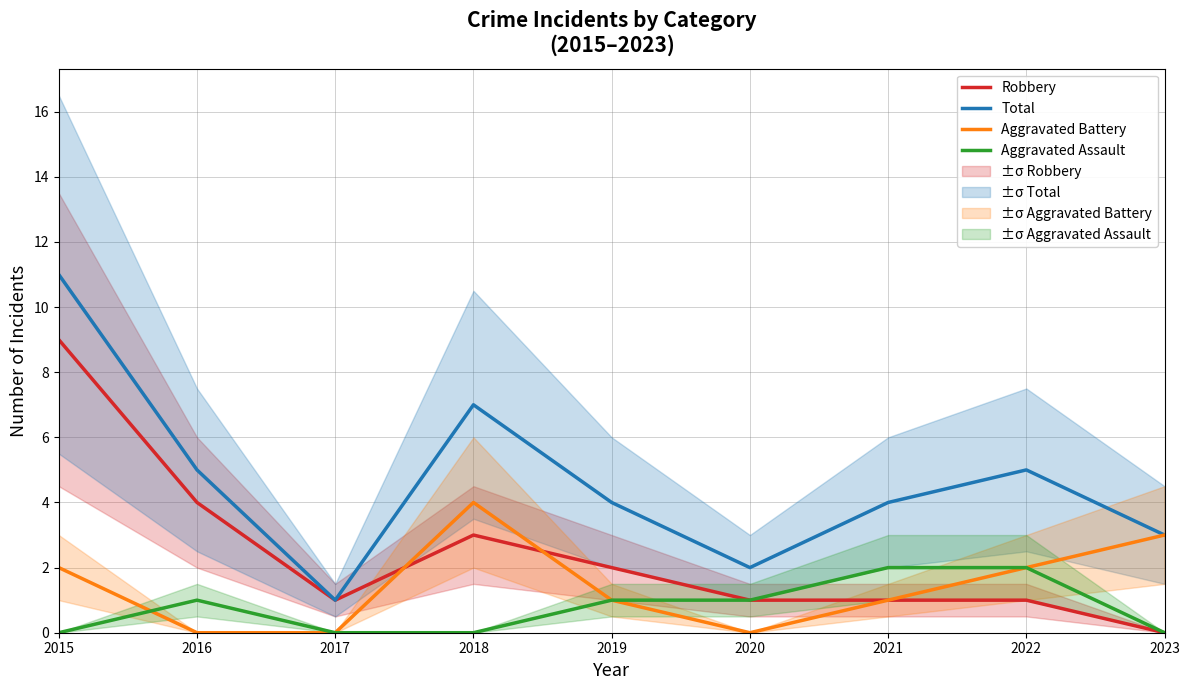

How many lines are shown in the chart?

4